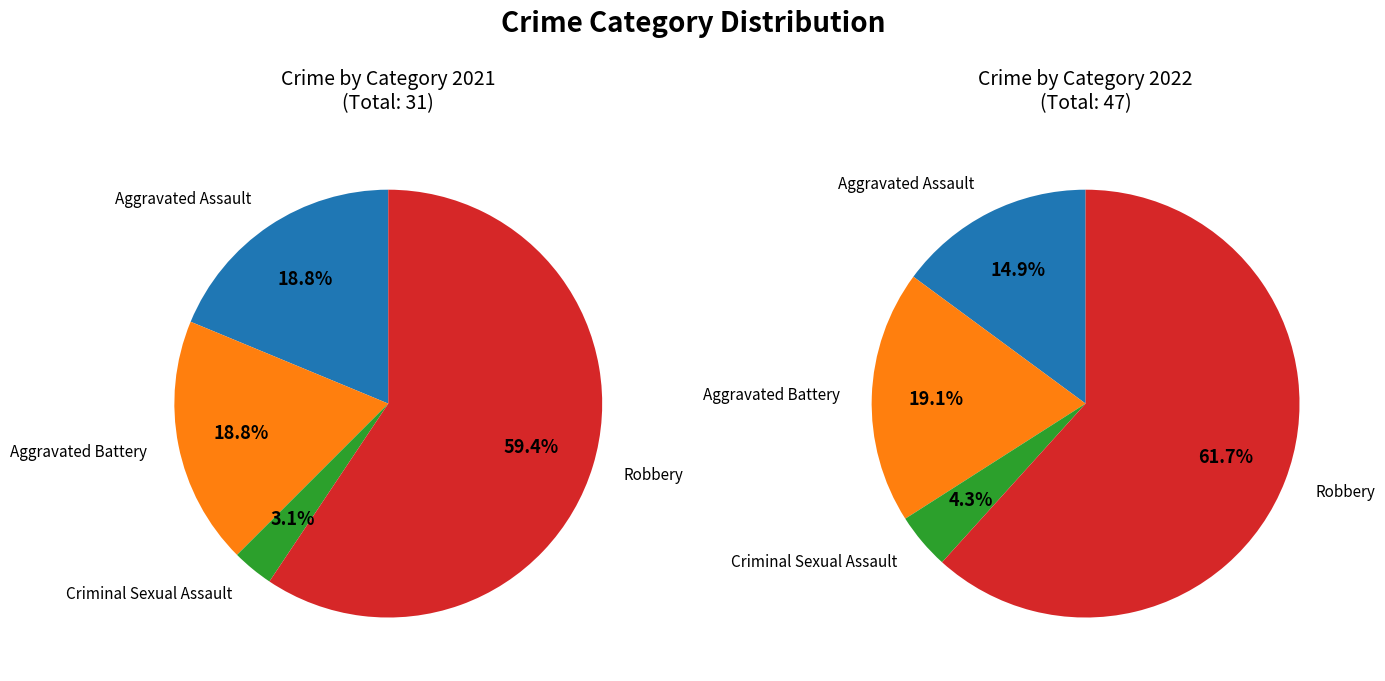

Which series has the largest range (max minus min)?

values_2022